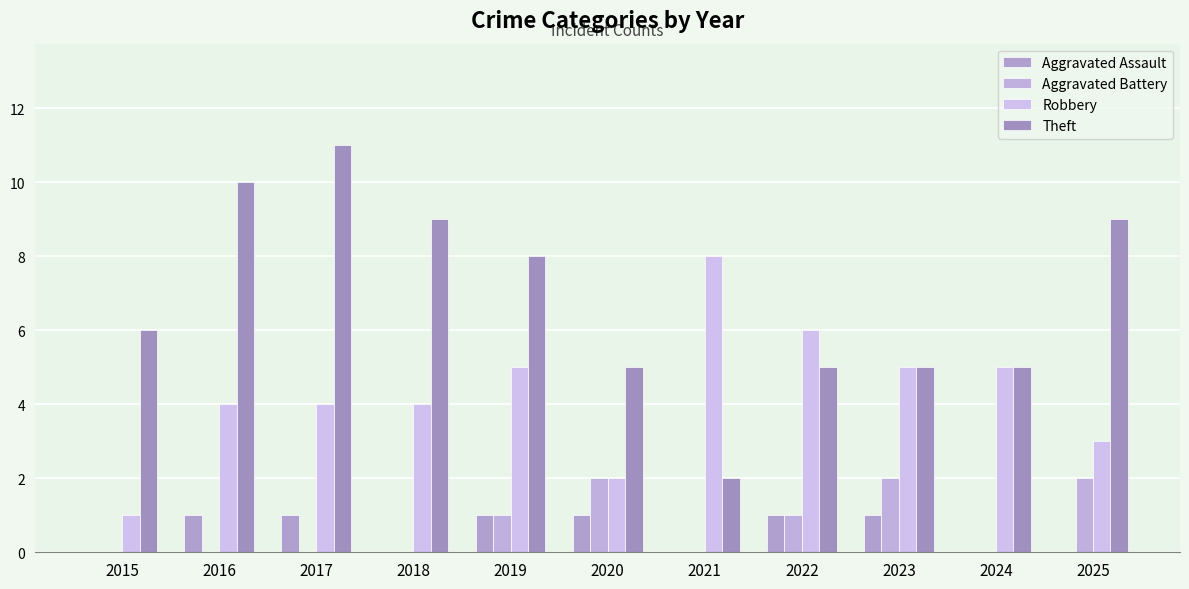

How many groups of bars are there?

11